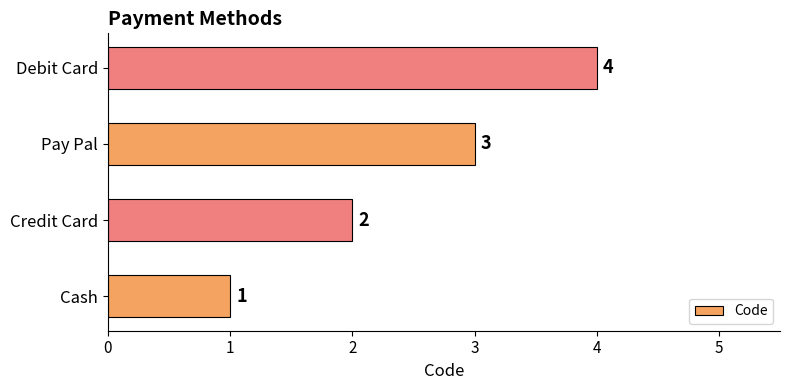

At which label is the value closest to 2?

Credit Card